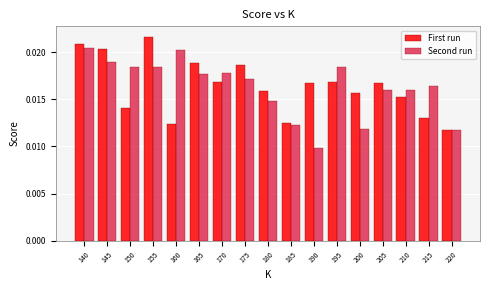

Which category has the lowest value across all series?

190